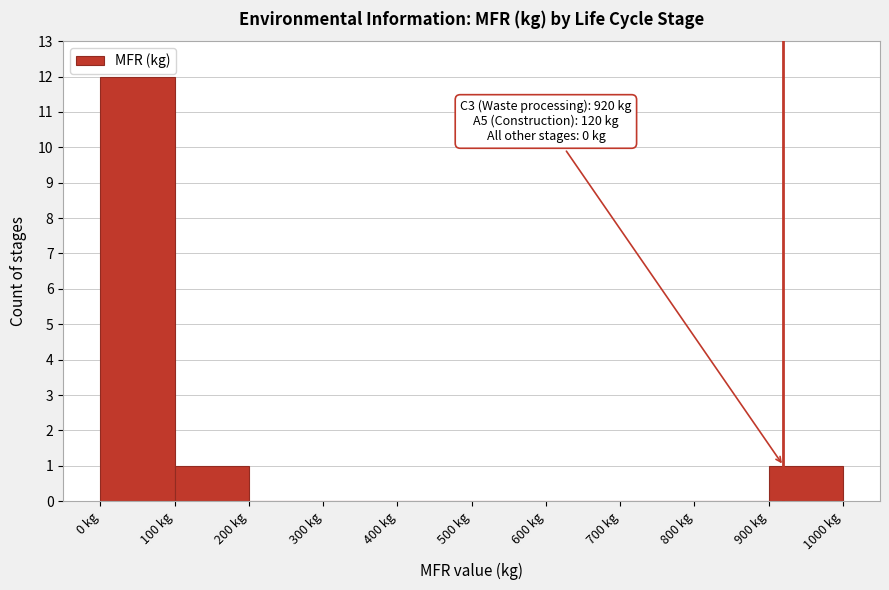

Over which range of the x-axis is the bar tallest?

0 to 100